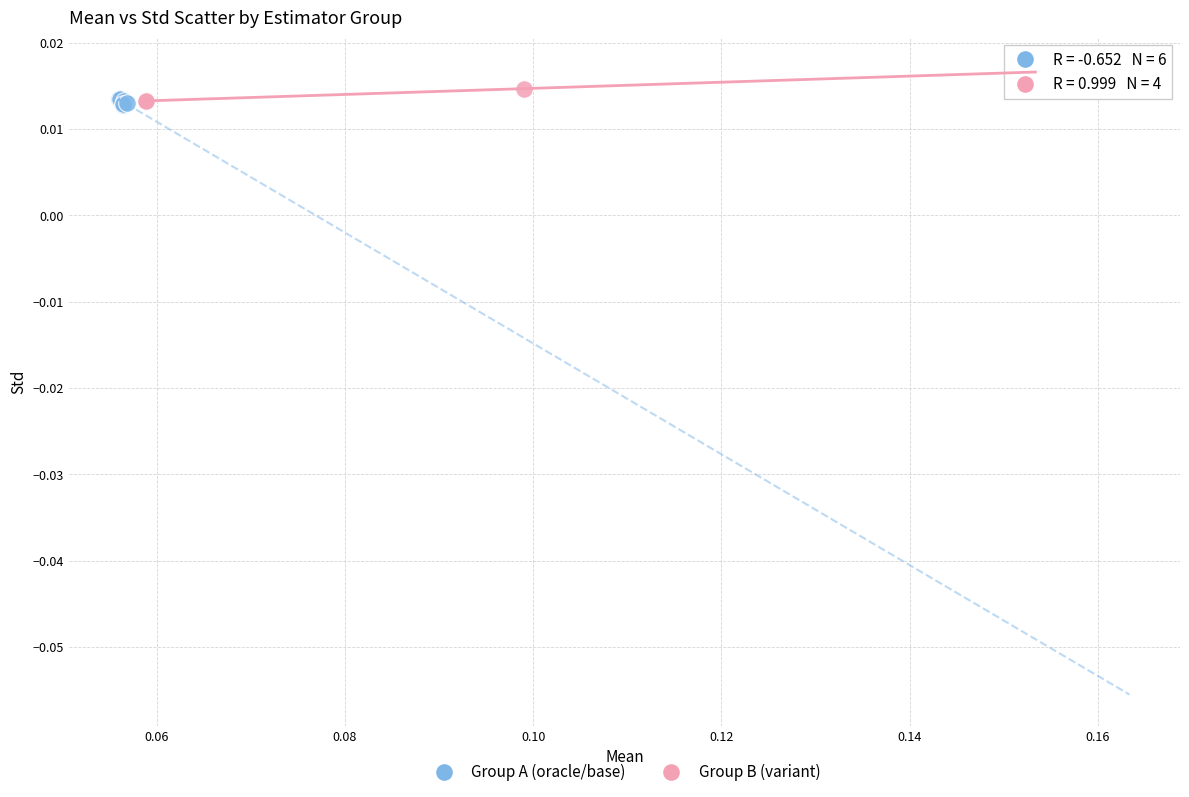

Which series reaches the maximum Y coordinate?

Group B (variant)